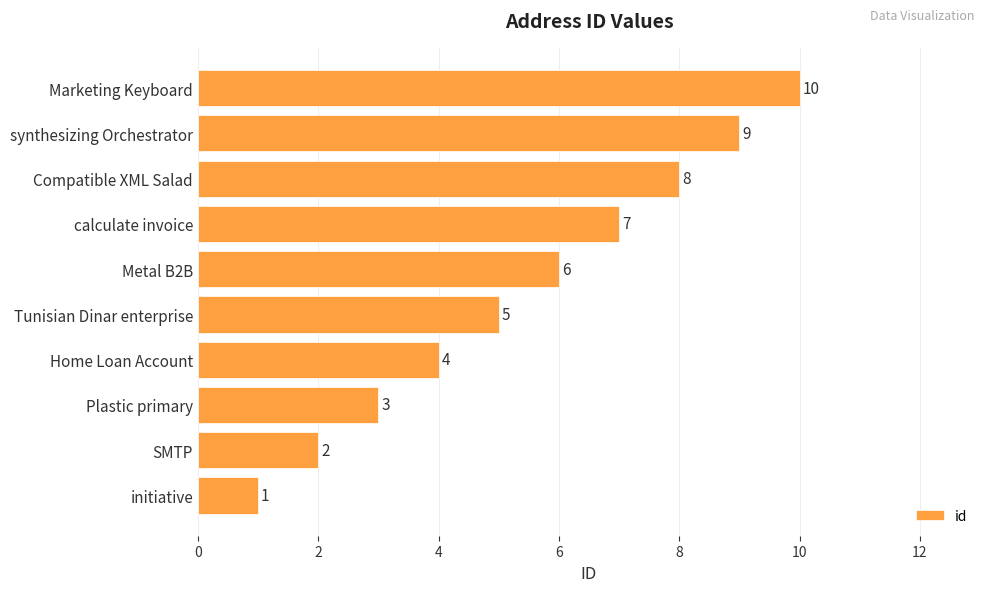

What is the maximum value shown in the chart?

10